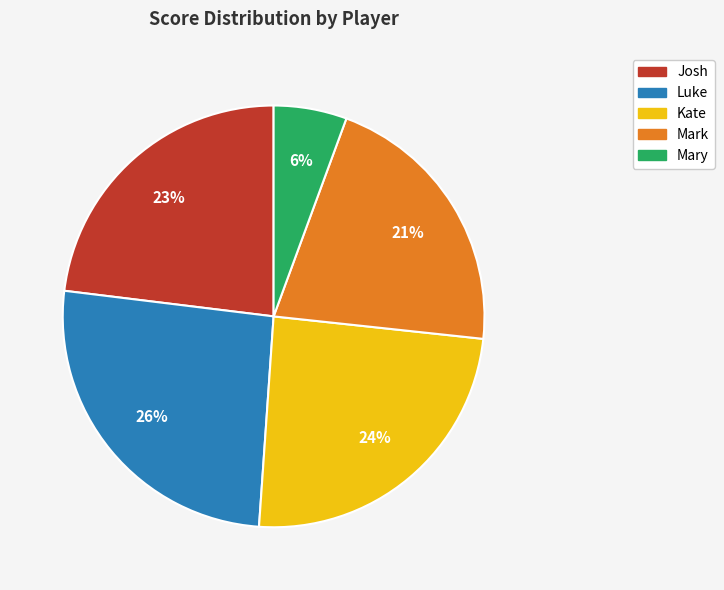

True or false: Luke accounts for 38% of the total.

False